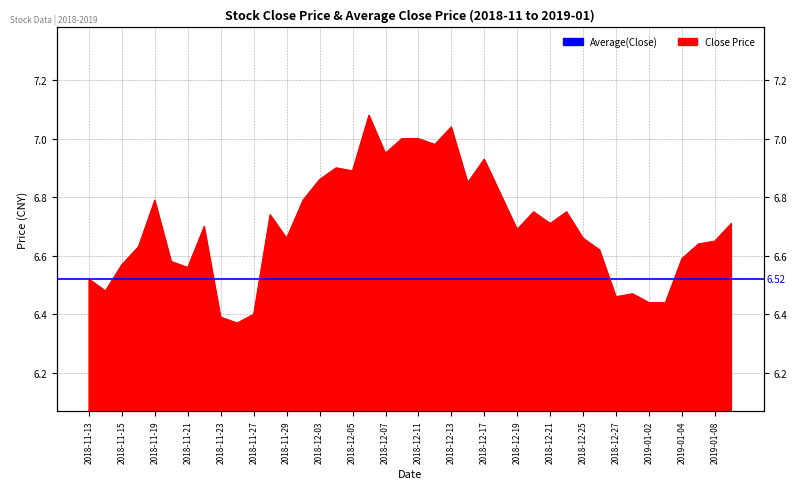

Rank the categories by value from highest to lowest.

2018-12-06, 2018-12-13, 2018-12-10, 2018-12-11, 2018-12-12, 2018-12-07, 2018-12-17, 2018-12-04, 2018-12-05, 2018-12-03, 2018-12-14, 2018-12-18, 2018-11-19, 2018-11-30, 2018-12-20, 2018-12-24, 2018-11-28, 2018-12-21, 2019-01-09, 2018-11-22, 2018-12-19, 2018-11-29, 2018-12-25, 2019-01-08, 2019-01-07, 2018-11-16, 2018-12-26, 2019-01-04, 2018-11-20, 2018-11-15, 2018-11-21, 2018-11-13, 2018-11-14, 2018-12-28, 2018-12-27, 2019-01-02, 2019-01-03, 2018-11-27, 2018-11-23, 2018-11-26